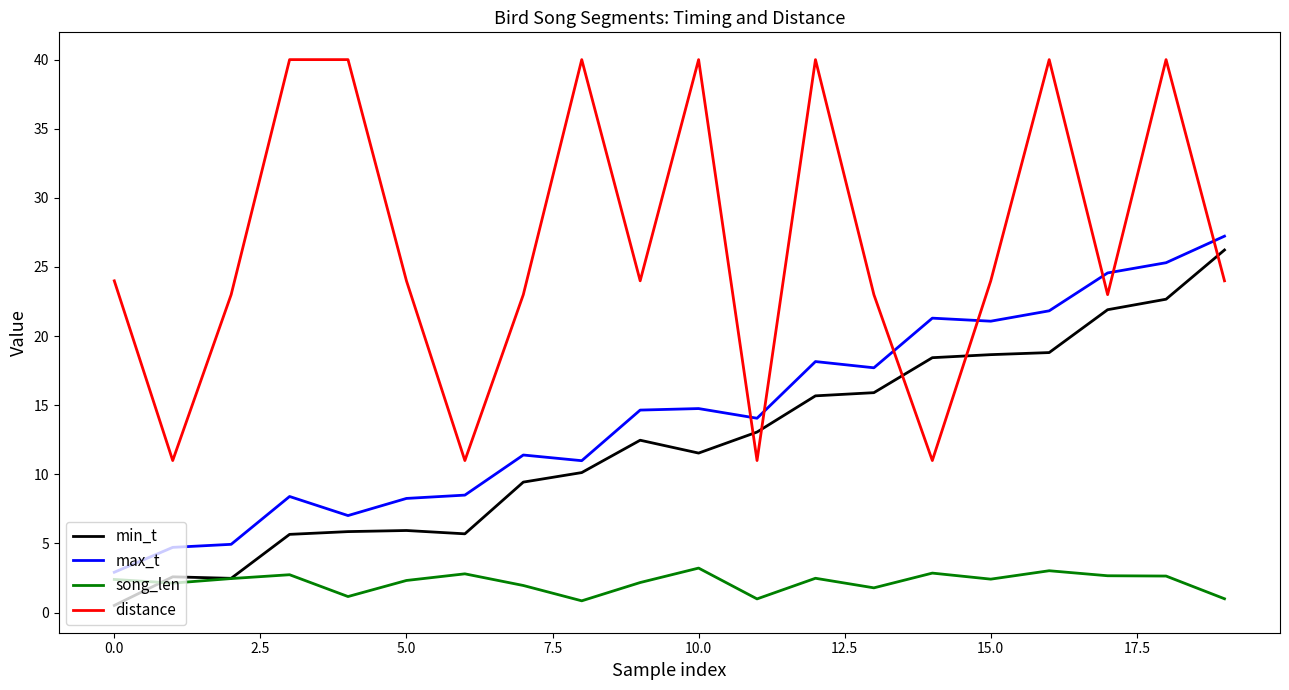

List the series in order of their peak value, lowest first.

song_len, min_t, max_t, distance